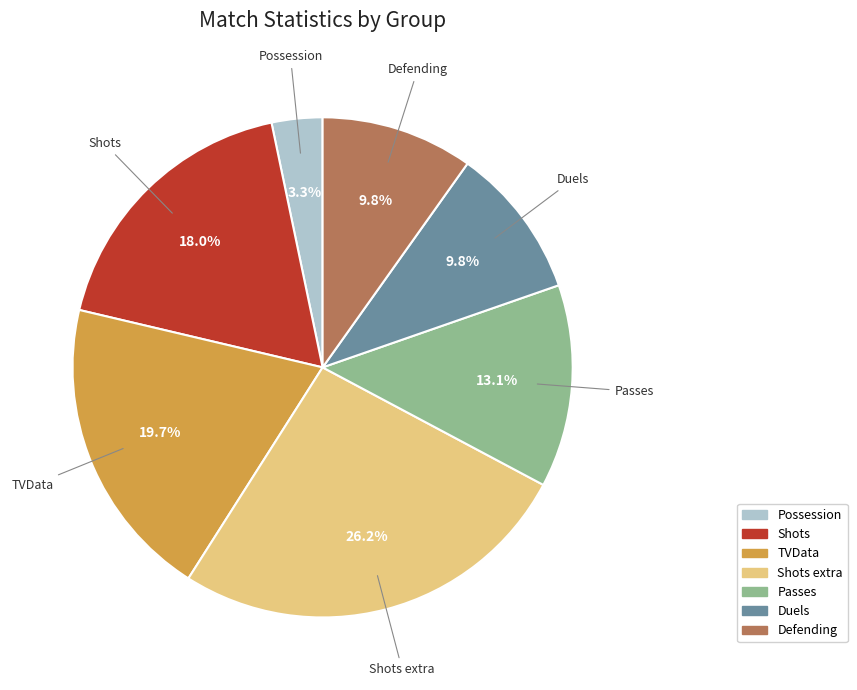

Is there a majority slice in this chart?

No